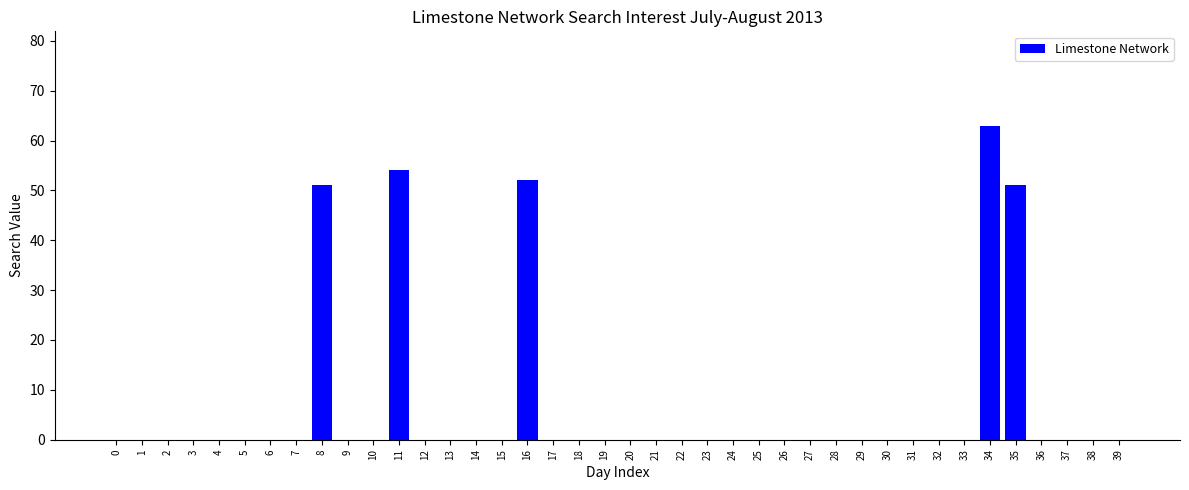

Between 26 and 16, which is larger?

16